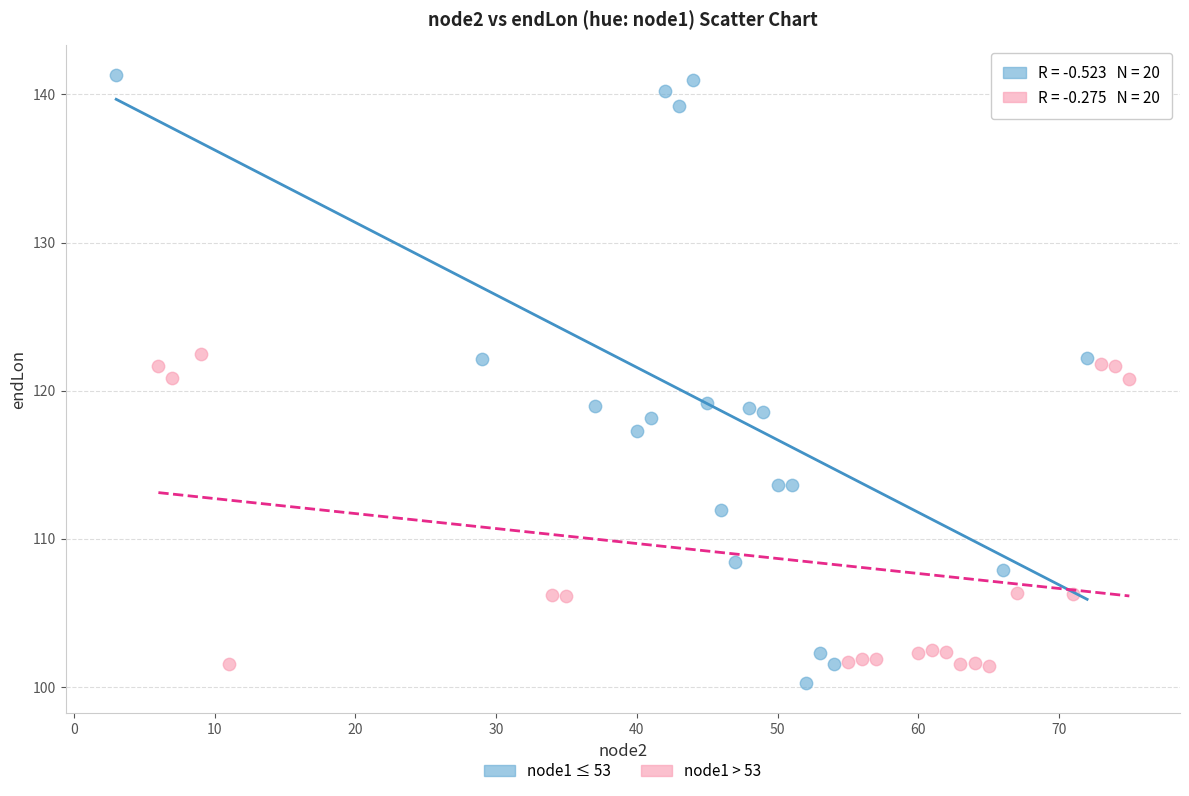

Which series has the largest Y range (max minus min)?

node1 ≤ 53